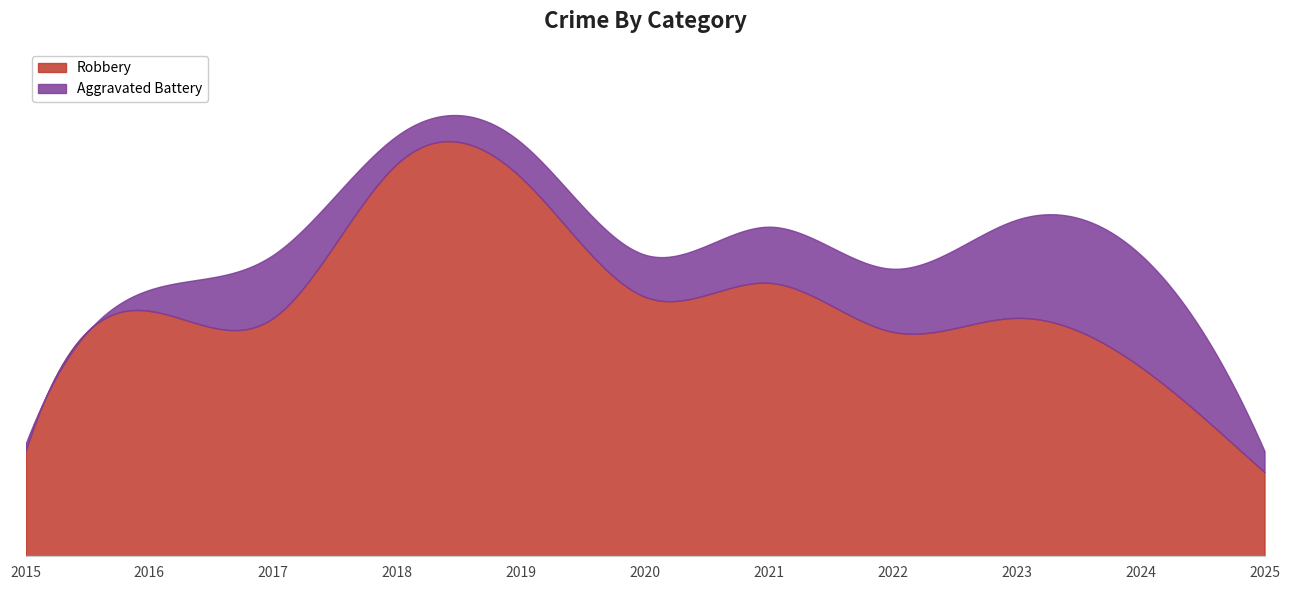

Where is the first local minimum for Robbery?

2017